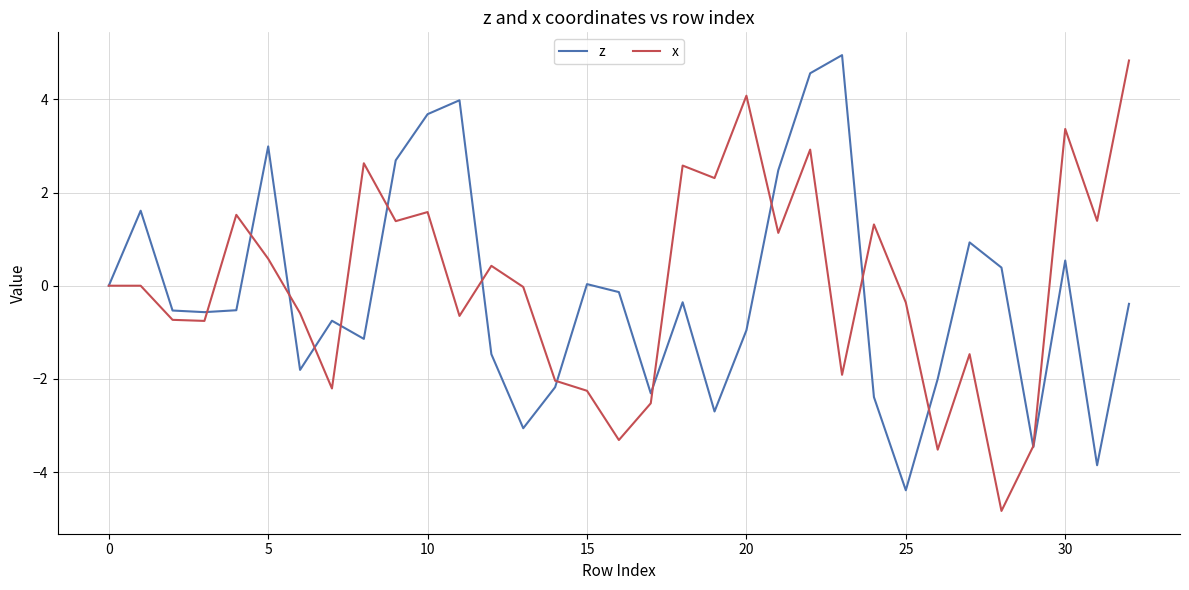

True or false: z and x intersect in this chart.

True